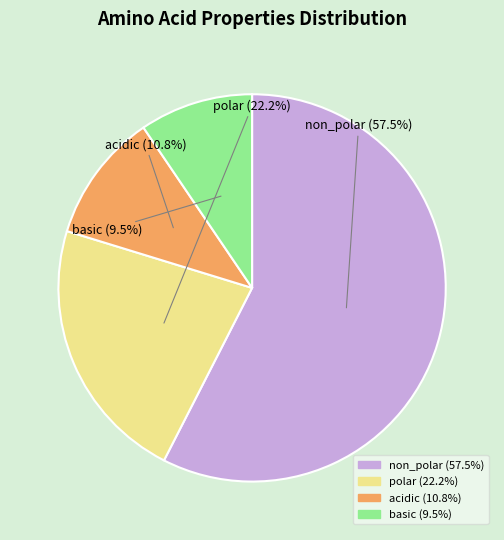

Does acidic represent more than half of the total?

No